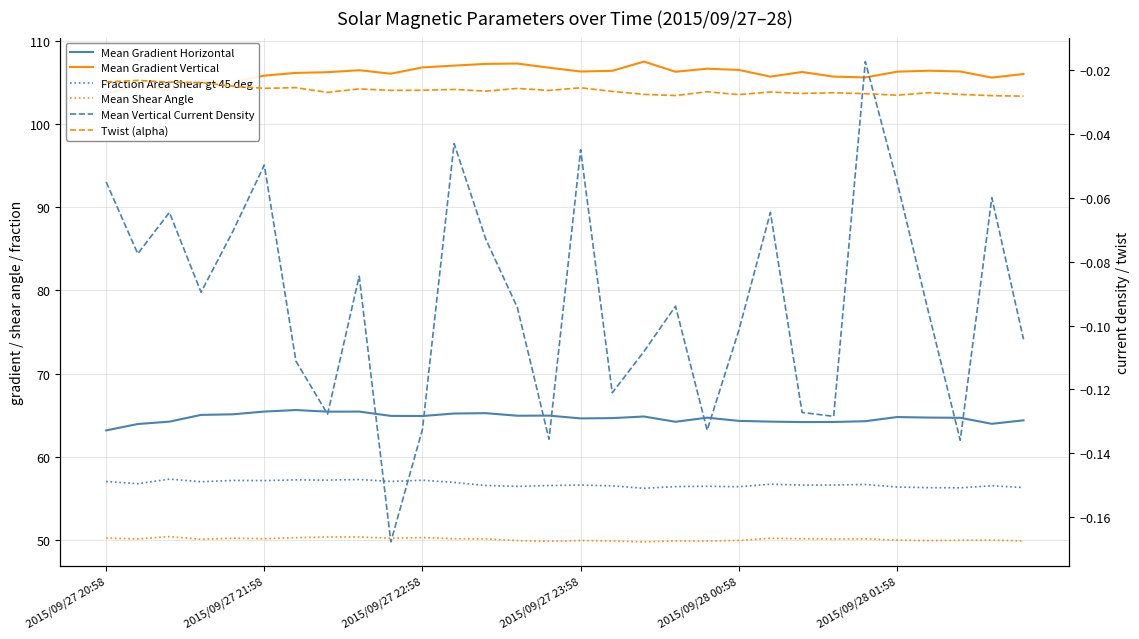

Count the number of data series in this chart.

6